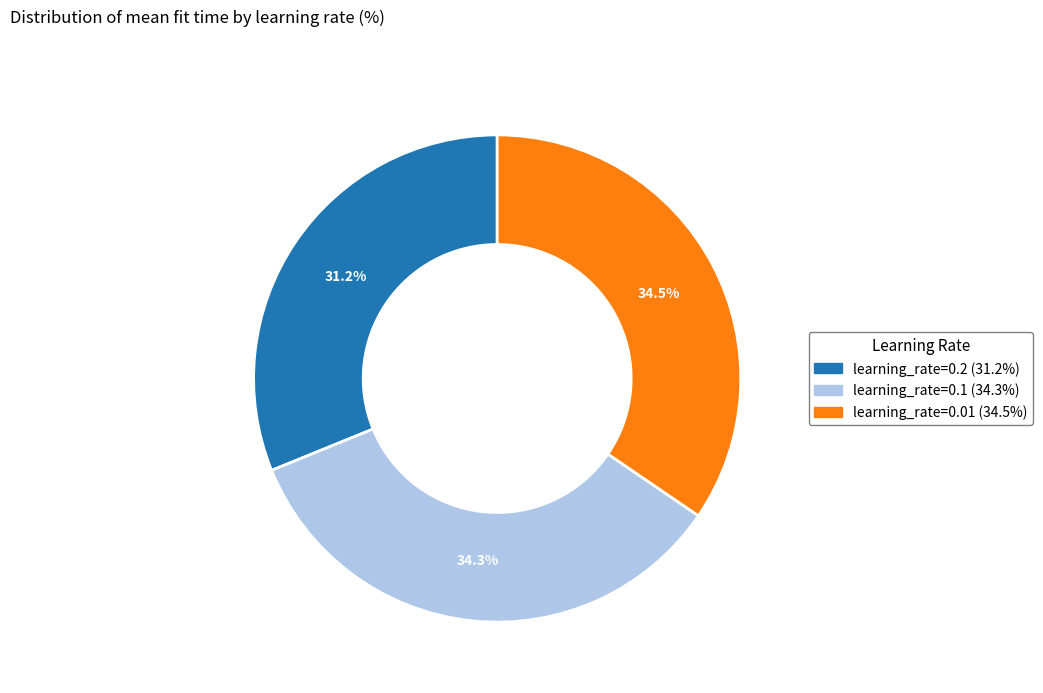

Is there any slice that represents more than half of the pie?

No